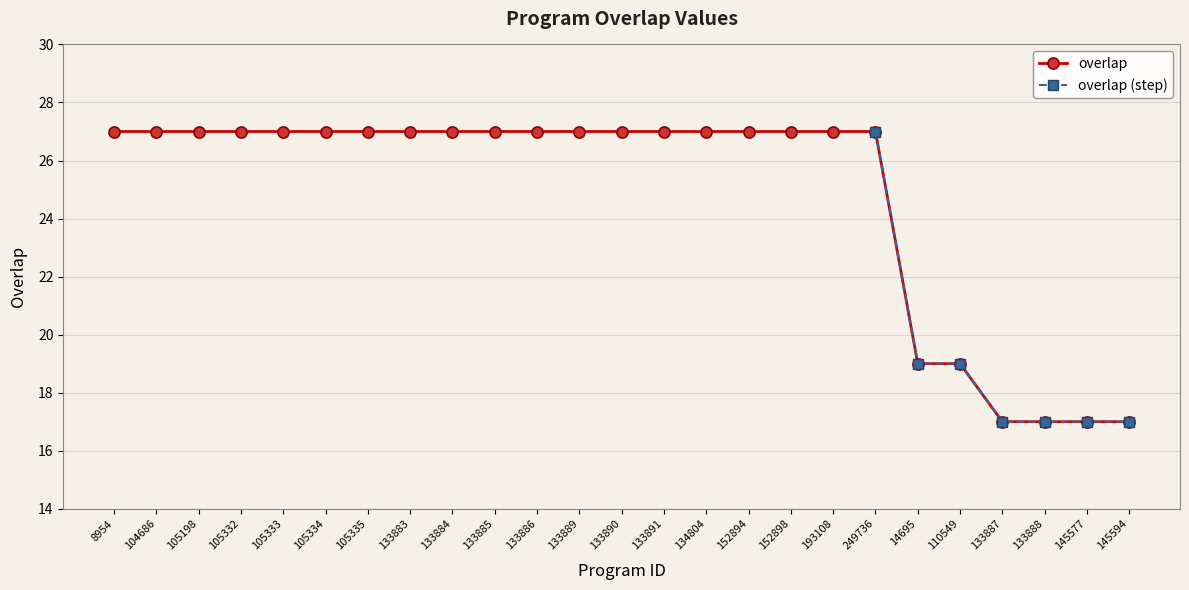

Between 133886 and 152898, which is larger?

133886